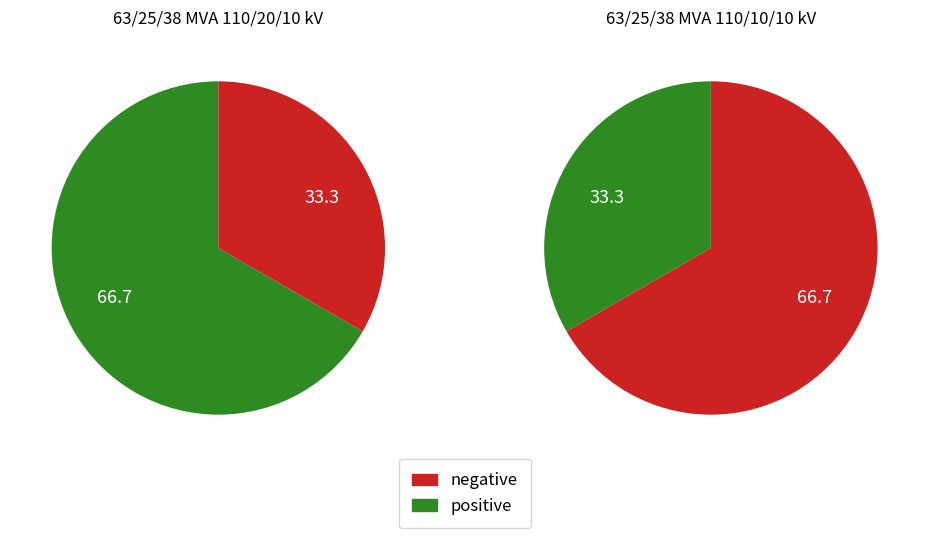

To the nearest percent, what is the difference between the largest and smallest slice percentages?

33%